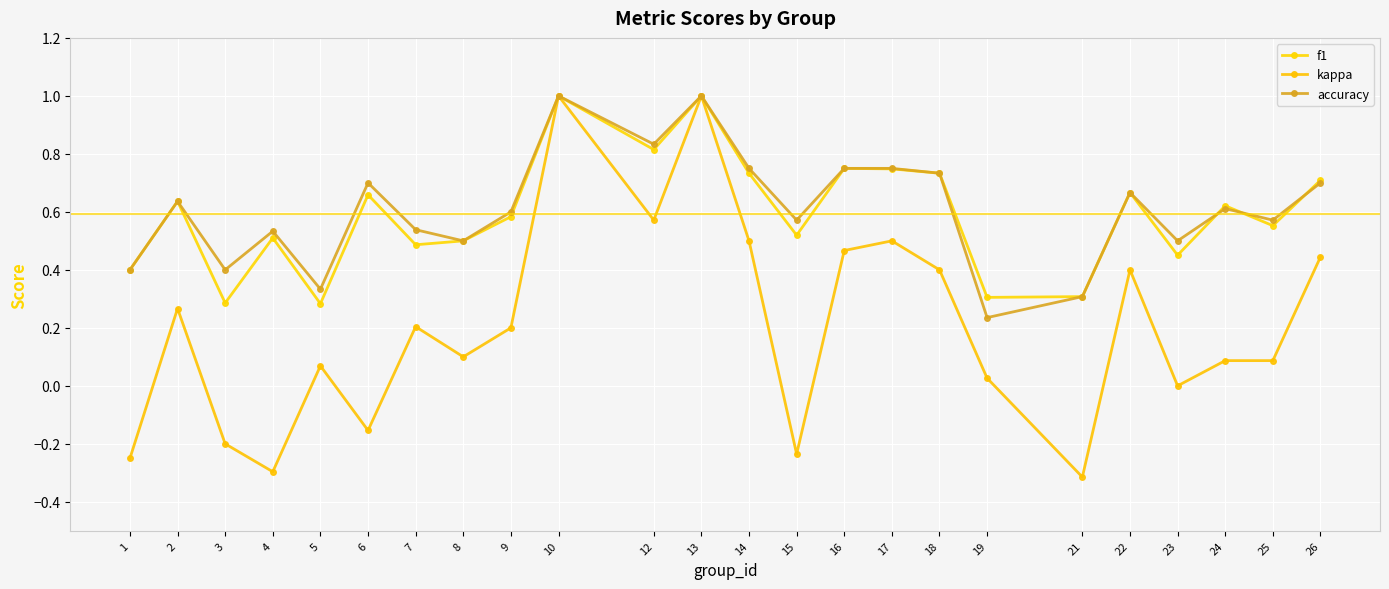

Is this an area chart (filled region under the line)?

No